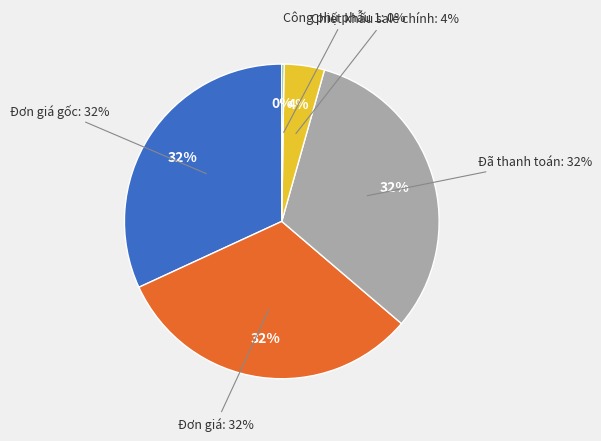

The Công phụ phẫu 1 slice represents 0% of the pie. True or false?

True